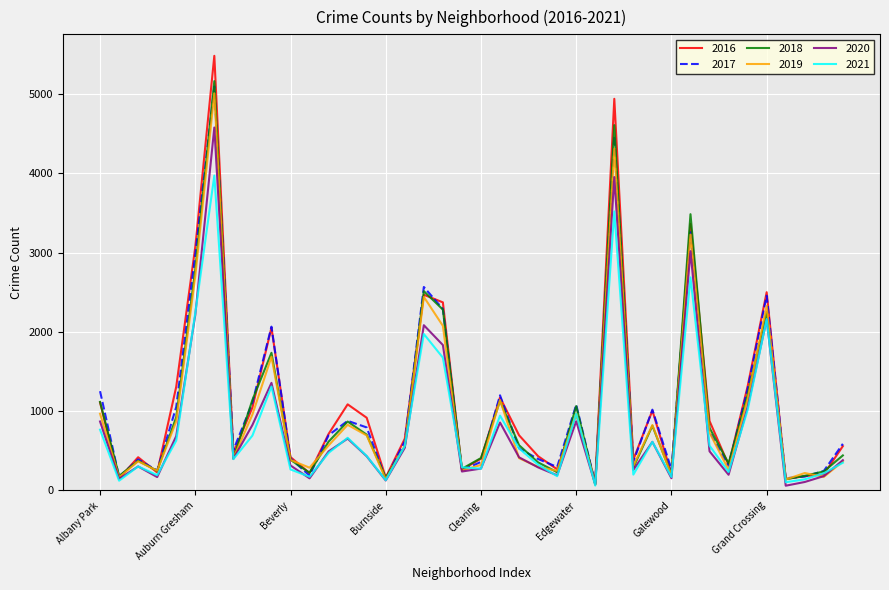

Which series has the largest range (max minus min)?

2016